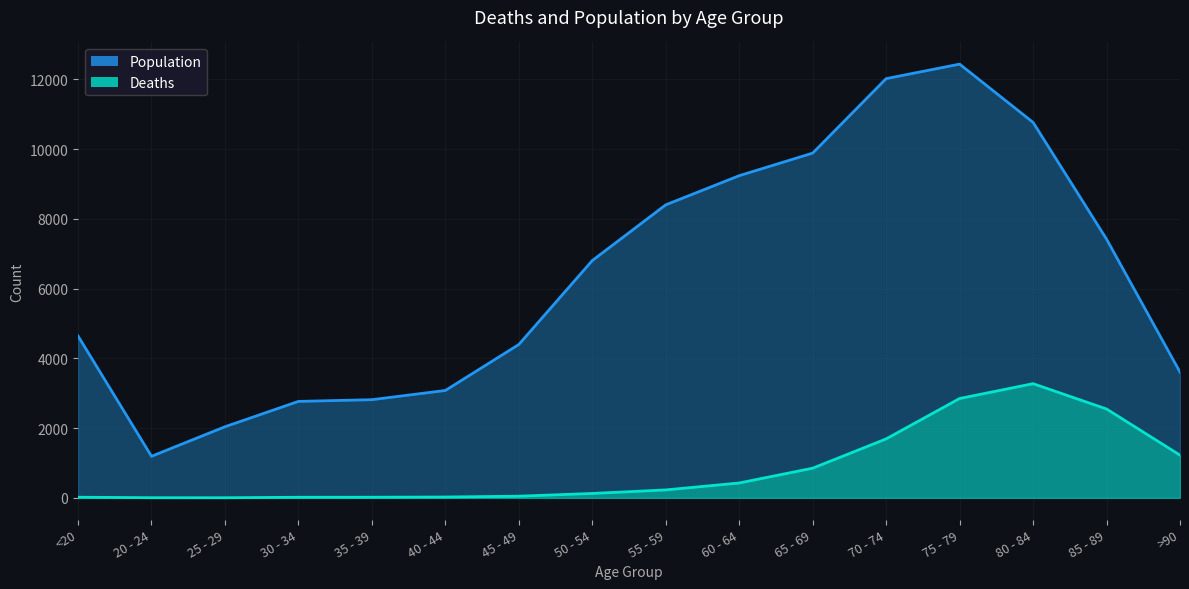

In Population, how many points are higher than both neighbors (excluding endpoints)?

1